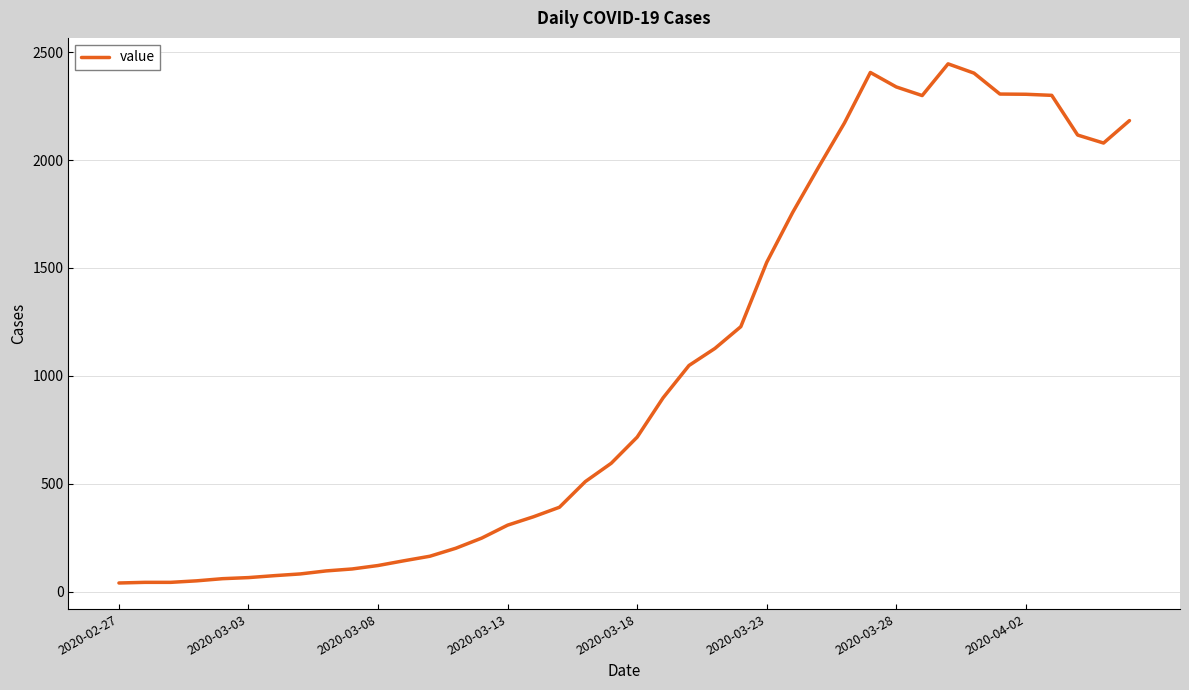

What is the maximum value shown in the chart?

2446